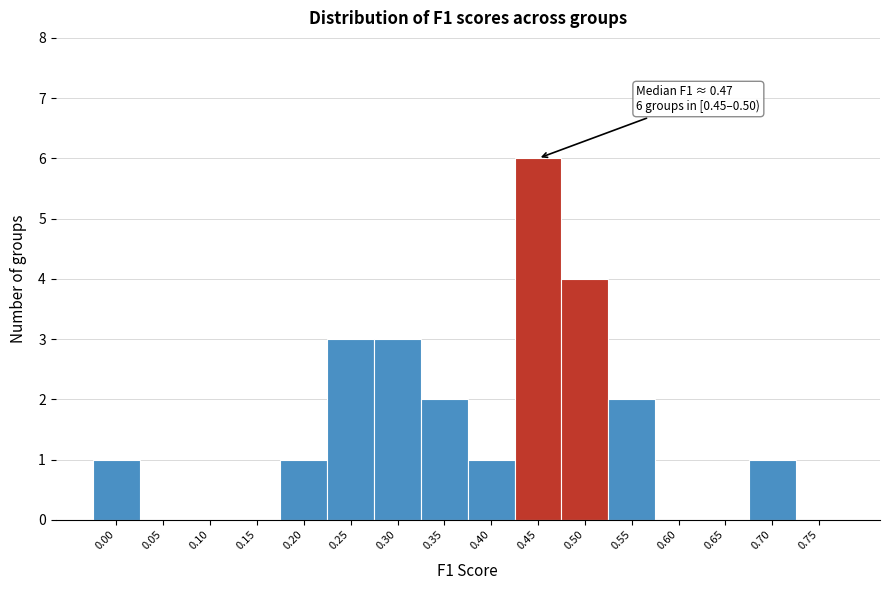

Reading left to right, list all the values displayed in this chart.

0.00=1	0.05=0	0.10=0	0.15=0	0.20=1	0.25=3	0.30=3	0.35=2	0.40=1	0.45=6	0.50=4	0.55=2	0.60=0	0.65=0	0.70=1	0.75=0